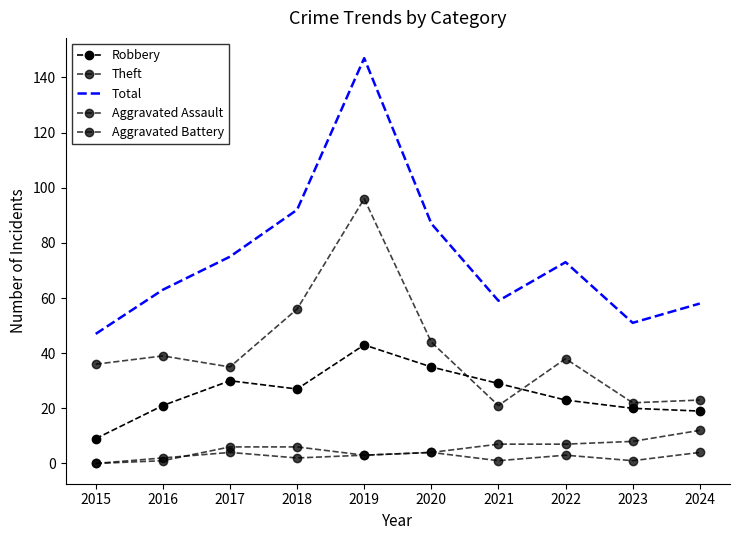

How many data points in Aggravated Assault are less than 3?

4